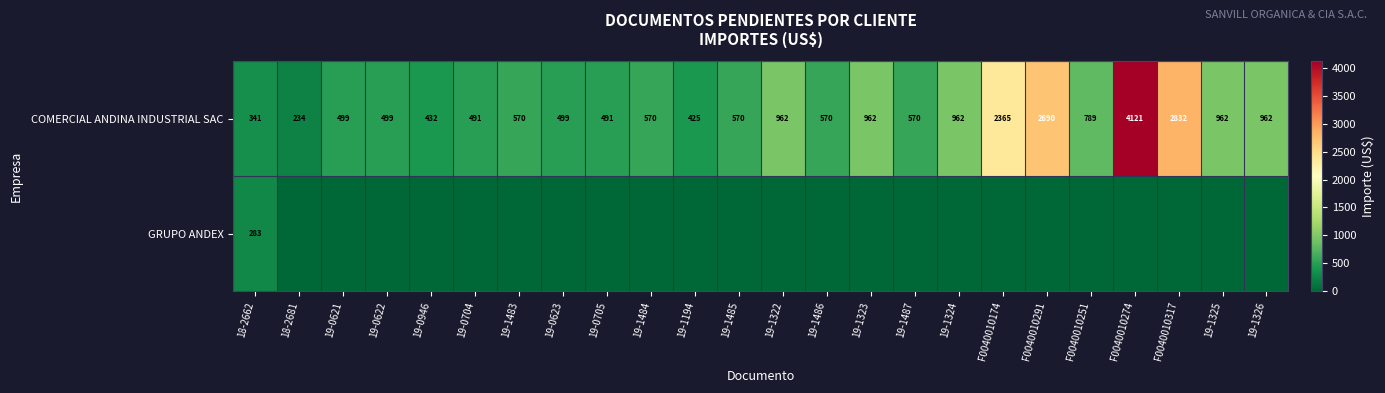

What is the difference between the maximum and minimum values in the COMERCIAL ANDINA INDUSTRIAL SAC series?

3887